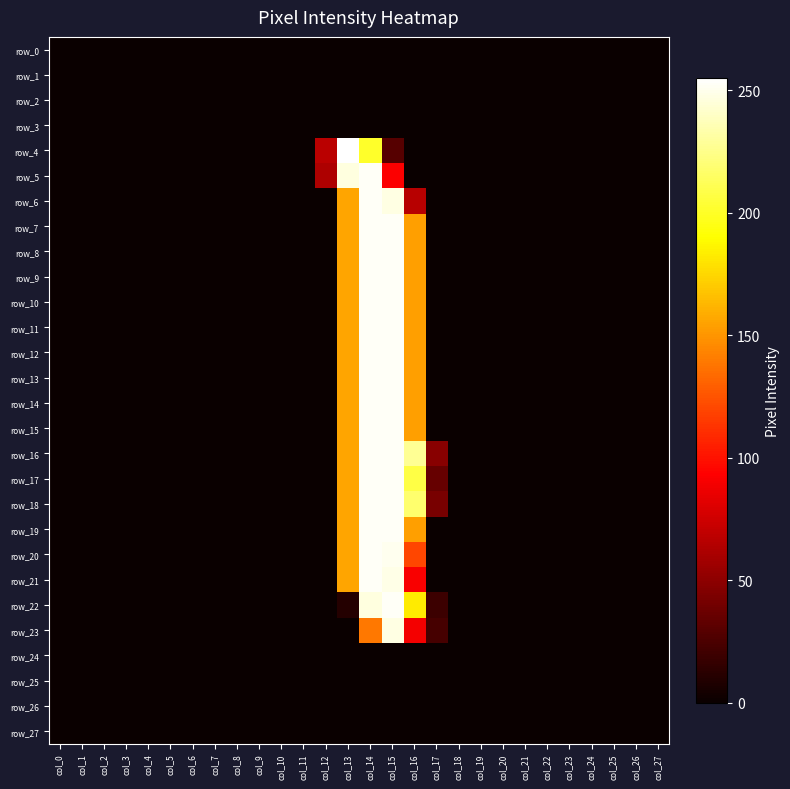

At which category does the chart reach its peak across all series?

col_13